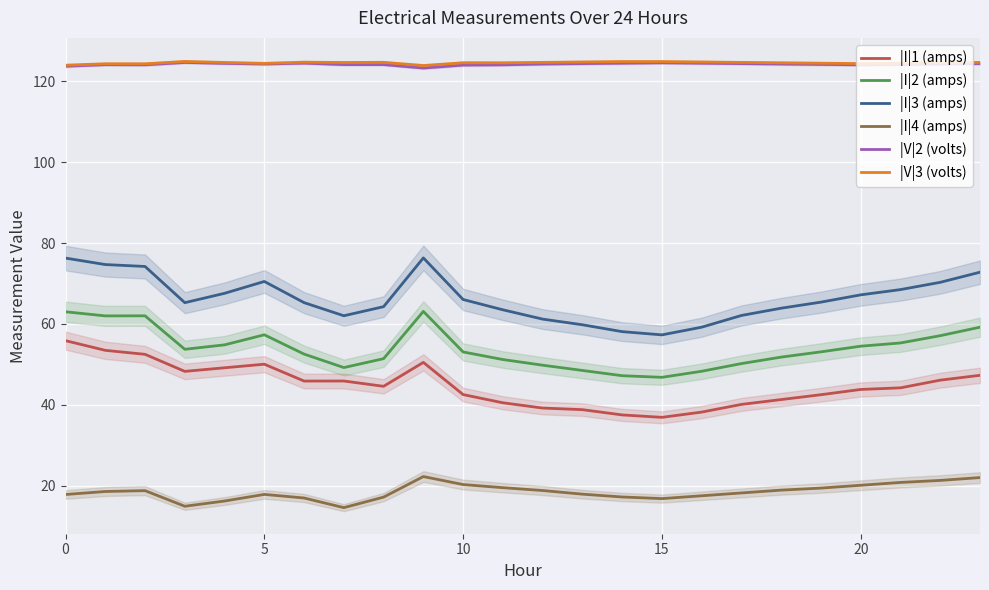

True or false: |I|4 (amps) and |V|3 (volts) intersect in this chart.

False